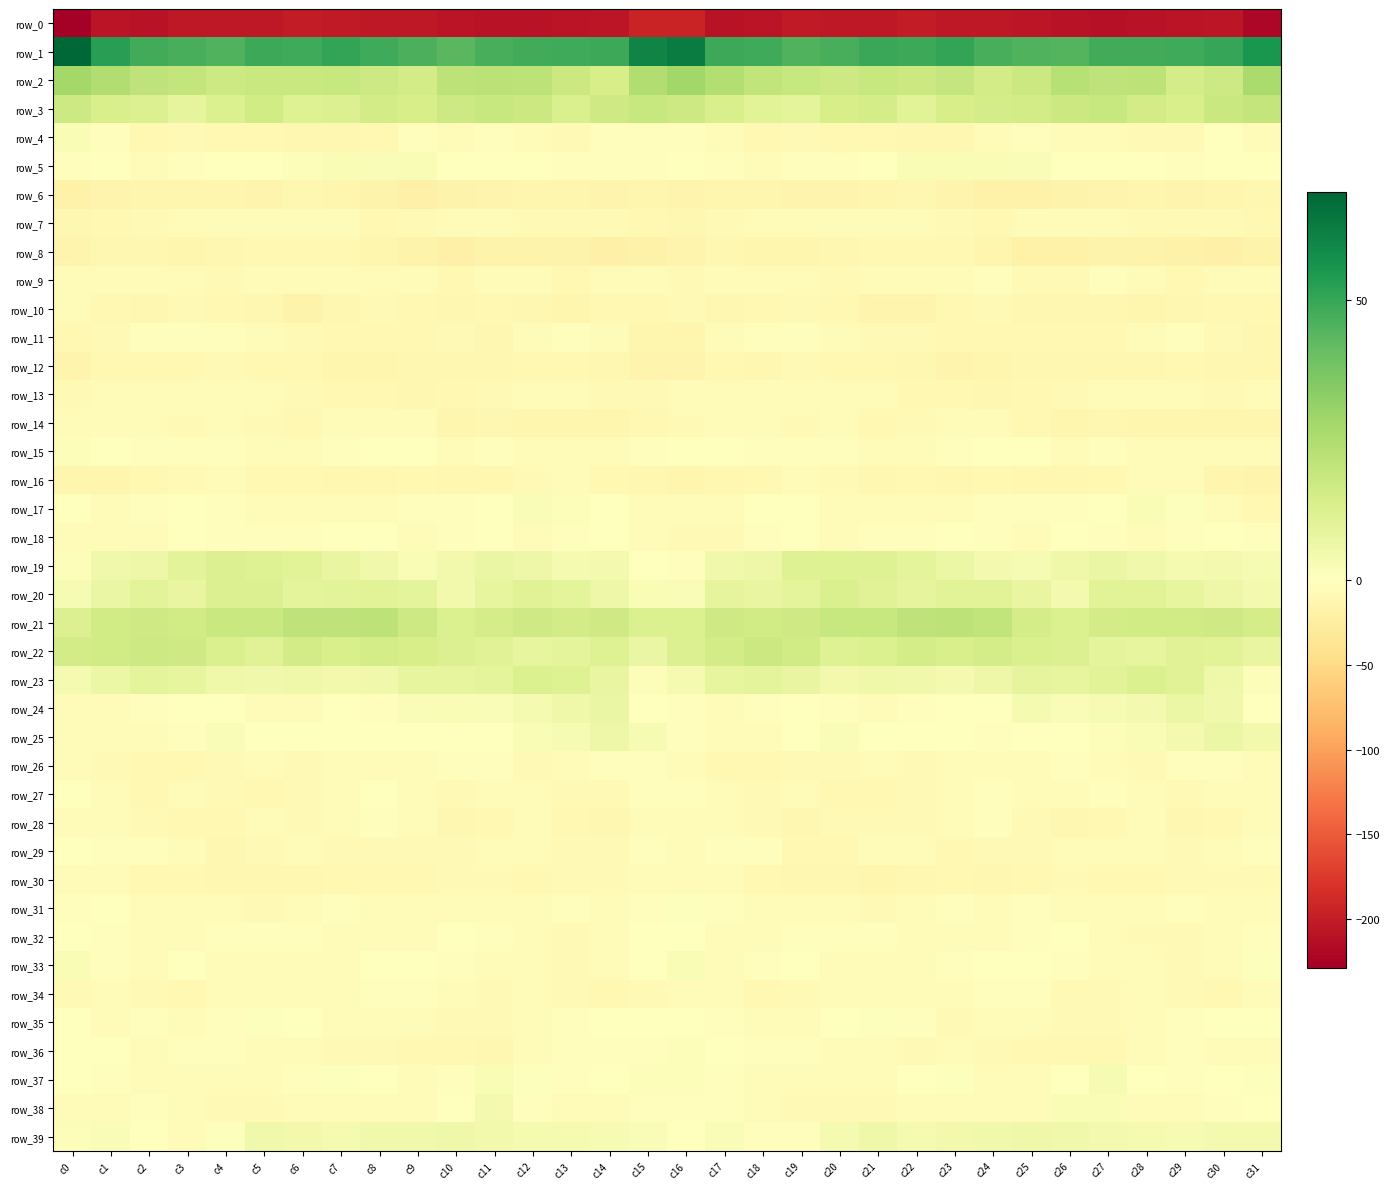

Rank the series by their maximum value, from highest to lowest.

row_1, row_2, row_21, row_3, row_22, row_20, row_23, row_19, row_24, row_25, row_39, row_38, row_37, row_17, row_5, row_33, row_4, row_36, row_15, row_35, row_31, row_32, row_27, row_18, row_29, row_34, row_26, row_11, row_28, row_9, row_13, row_10, row_7, row_14, row_30, row_16, row_12, row_8, row_6, row_0